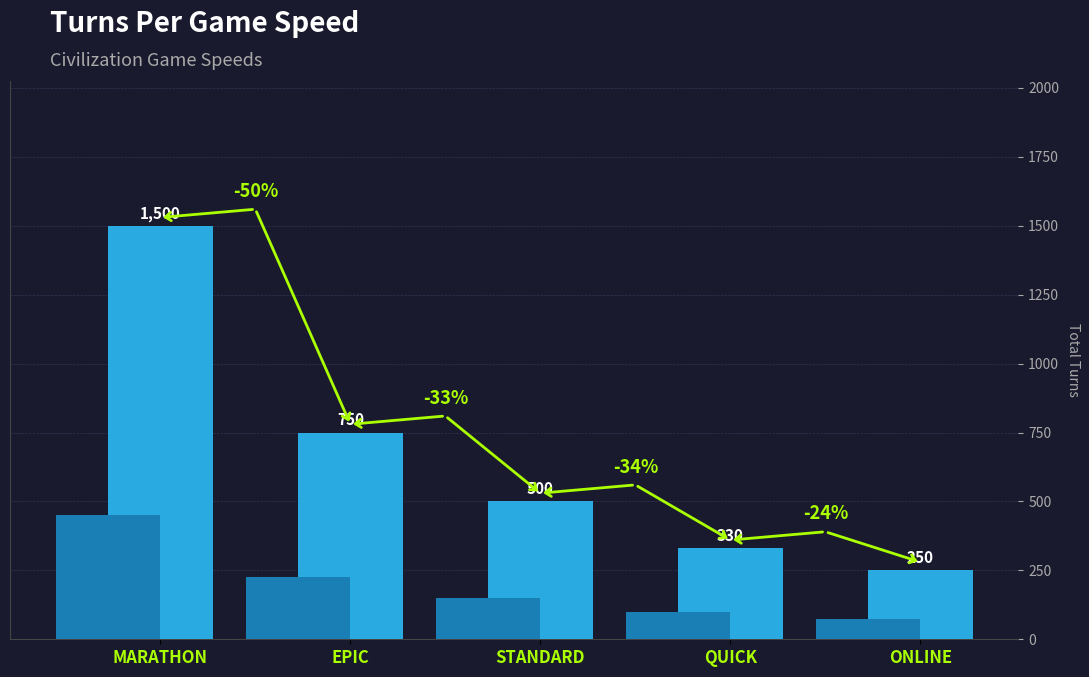

The chart shows a value of 159 at EPIC. True or false?

False